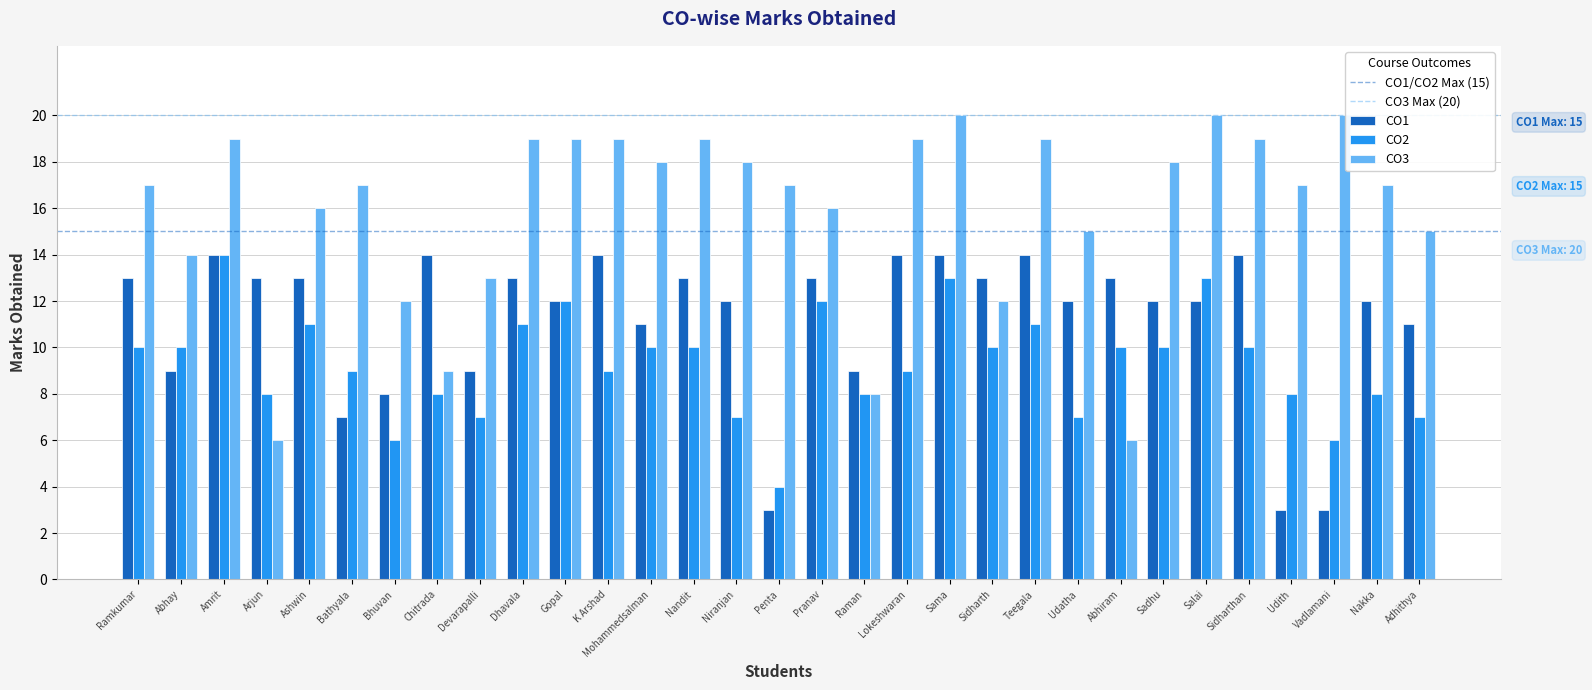

Which series has the widest spread of values?

CO3